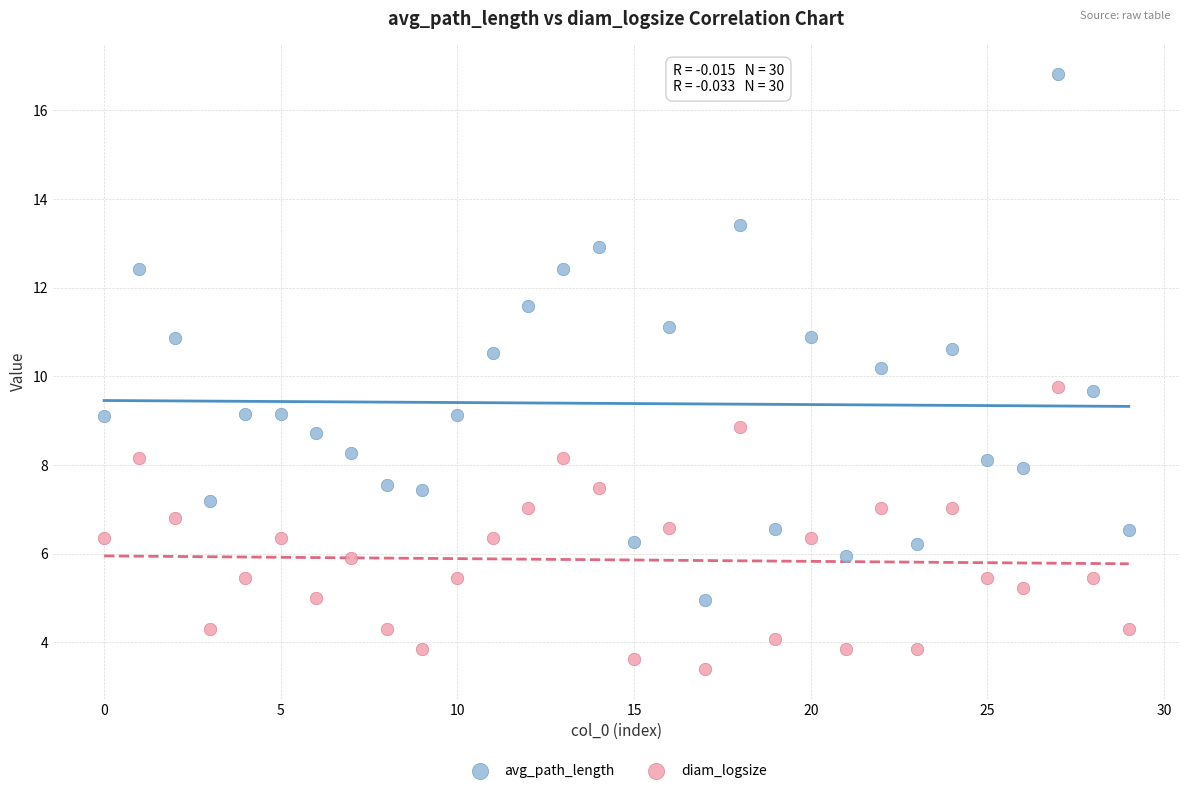

What are all the series names shown in the legend?

avg_path_length, diam_logsize